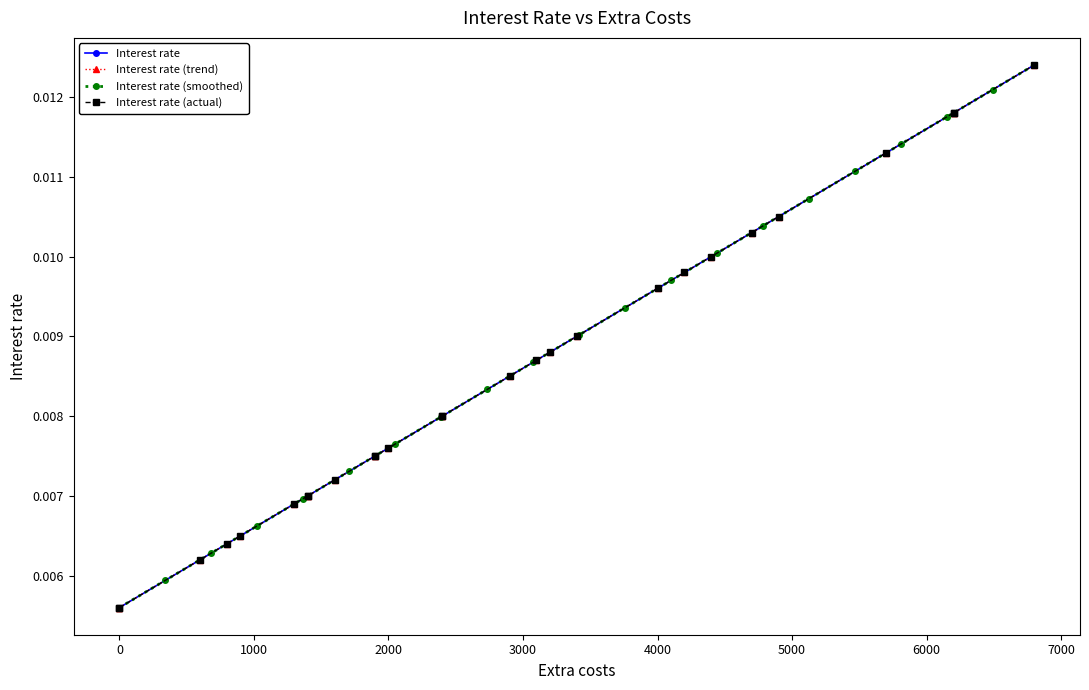

Count the Interest rate (smoothed) values in the range 0 to 1.

200